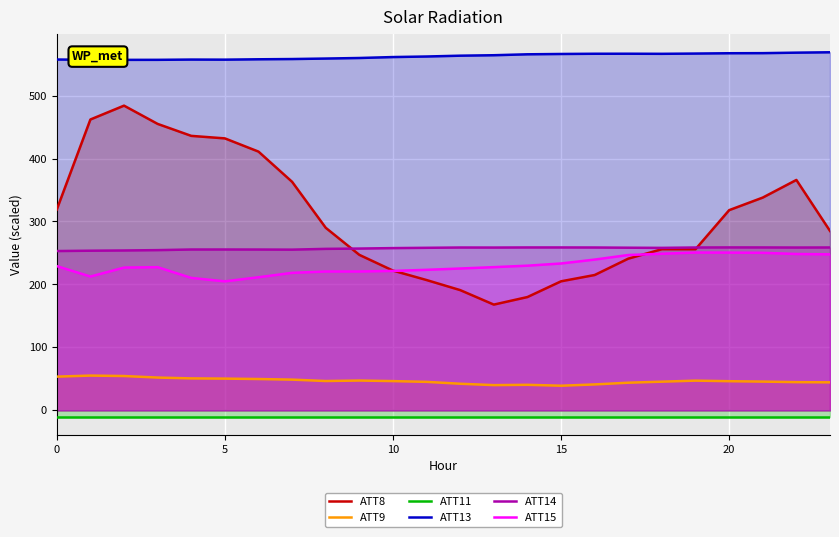

Rank the series by their maximum value, from lowest to highest.

ATT11, ATT9, ATT15, ATT14, ATT8, ATT13